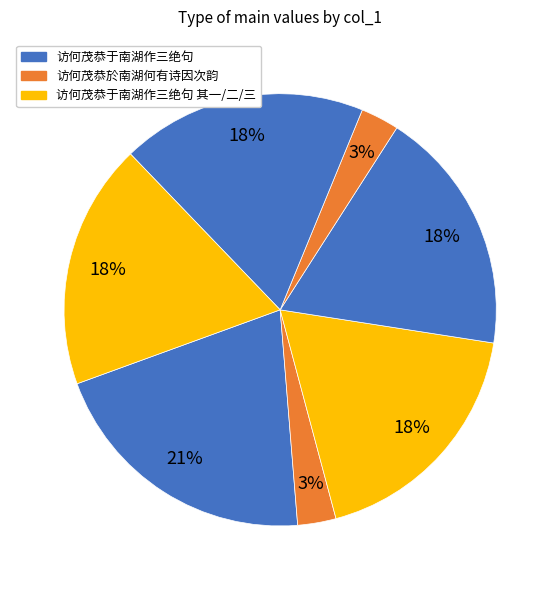

Which category has the biggest portion of the pie?

访何茂恭于南湖作三绝句